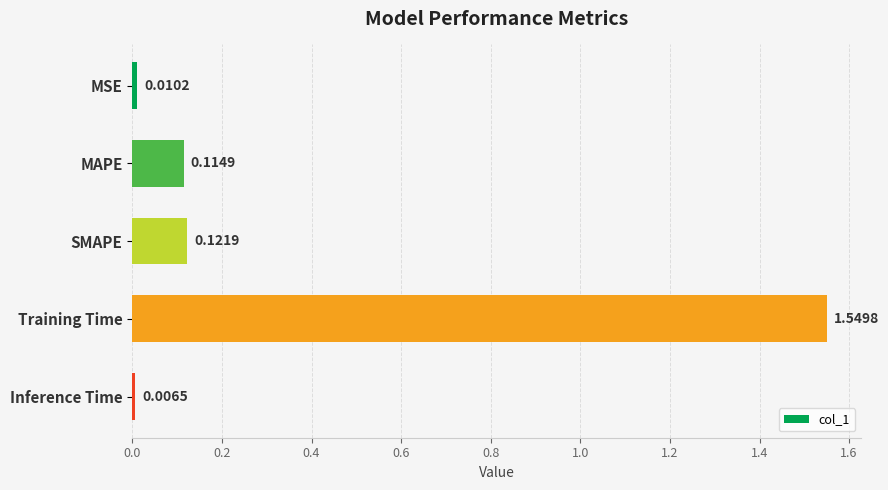

List the labels in order of value, largest first.

Training Time, SMAPE, MAPE, MSE, Inference Time